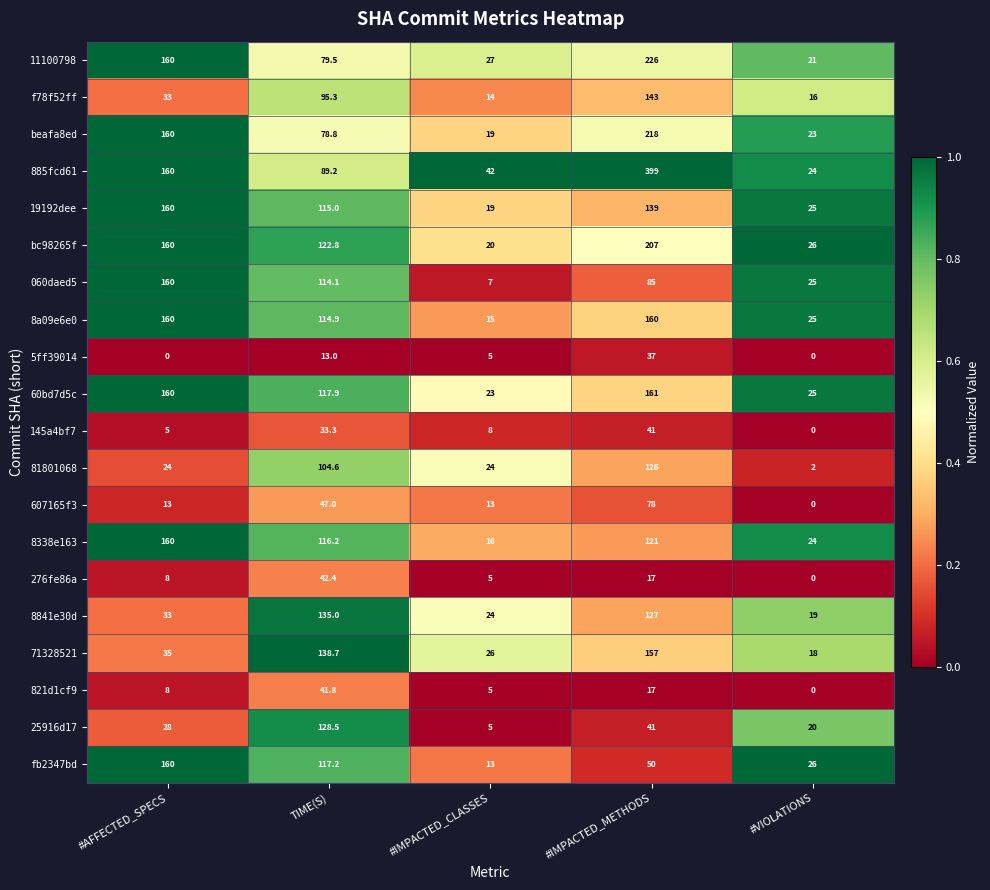

The value of 276fe86a at #IMPACTED_CLASSES is 5.0. True or false?

True